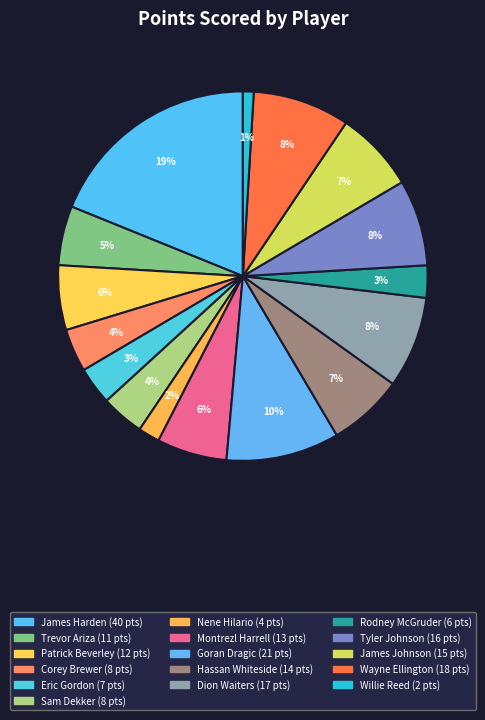

How many segments does this pie chart have?

16